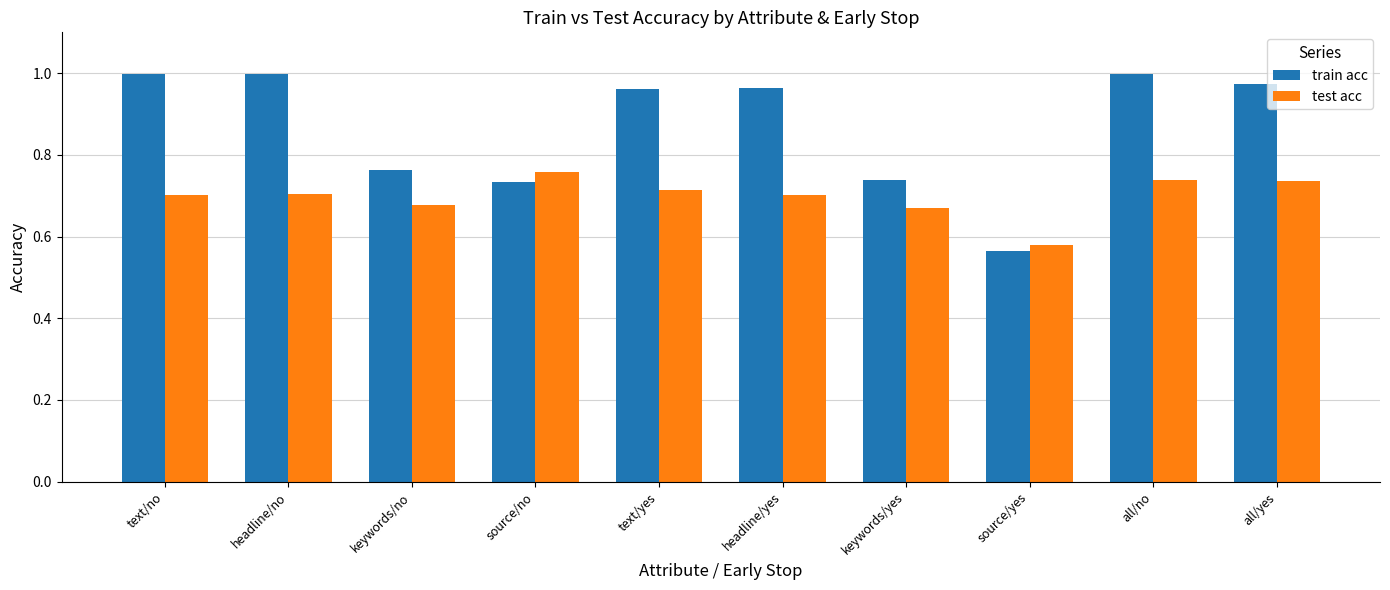

Which series has the widest spread of values?

train acc